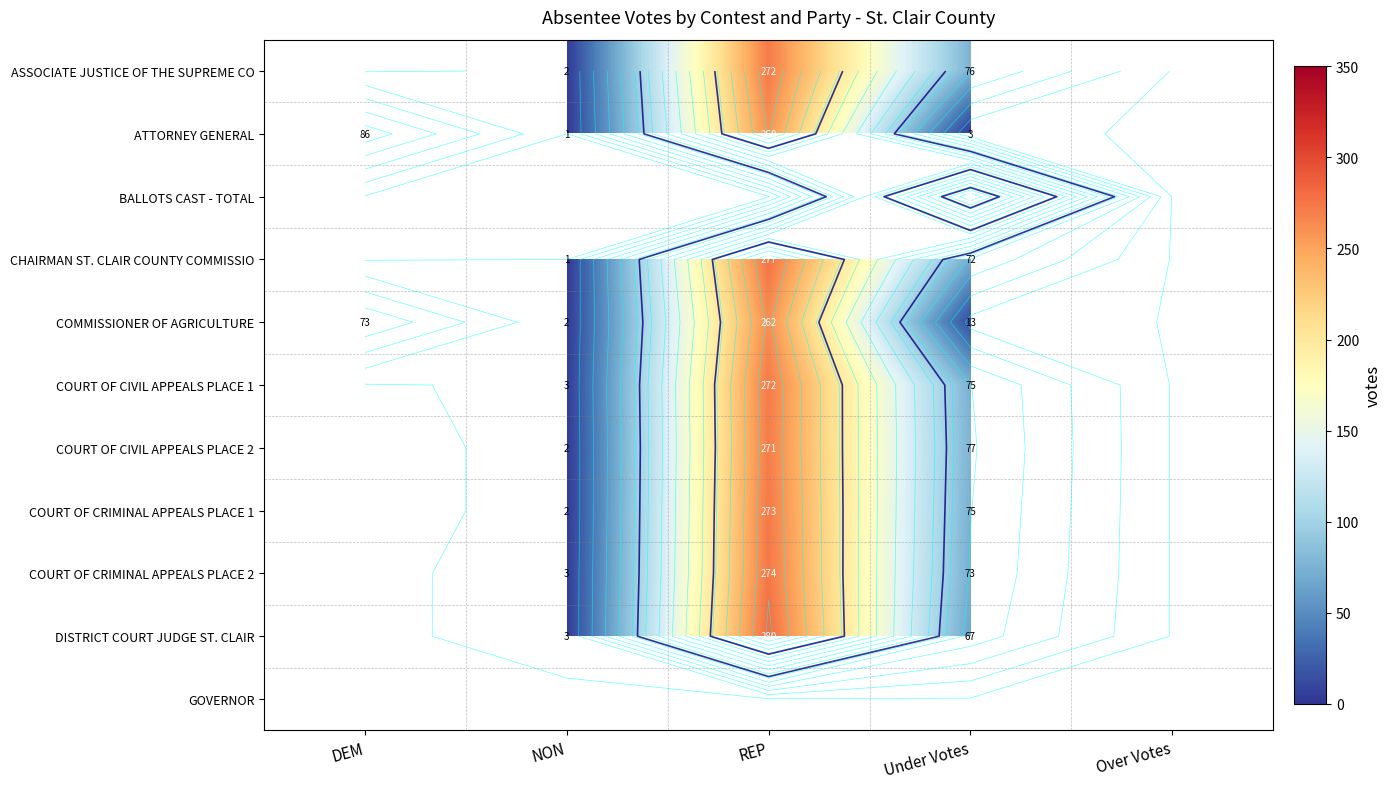

True or false: COMMISSIONER OF AGRICULTURE has a value of 27.8 at DEM.

False